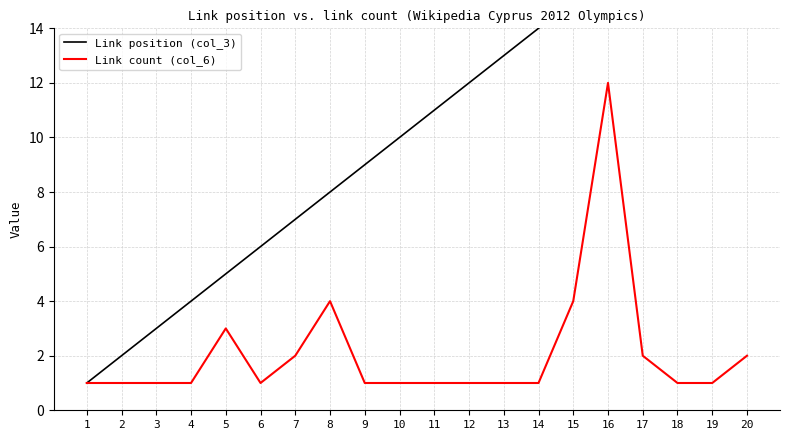

Reading right to left, list all the values displayed in this chart.

Link position (col_3): 20=20	19=19	18=18	17=17	16=16	15=15	14=14	13=13	12=12	11=11	10=10	9=9	8=8	7=7	6=6	5=5	4=4	3=3	2=2	1=1
Link count (col_6): 20=2	19=1	18=1	17=2	16=12	15=4	14=1	13=1	12=1	11=1	10=1	9=1	8=4	7=2	6=1	5=3	4=1	3=1	2=1	1=1